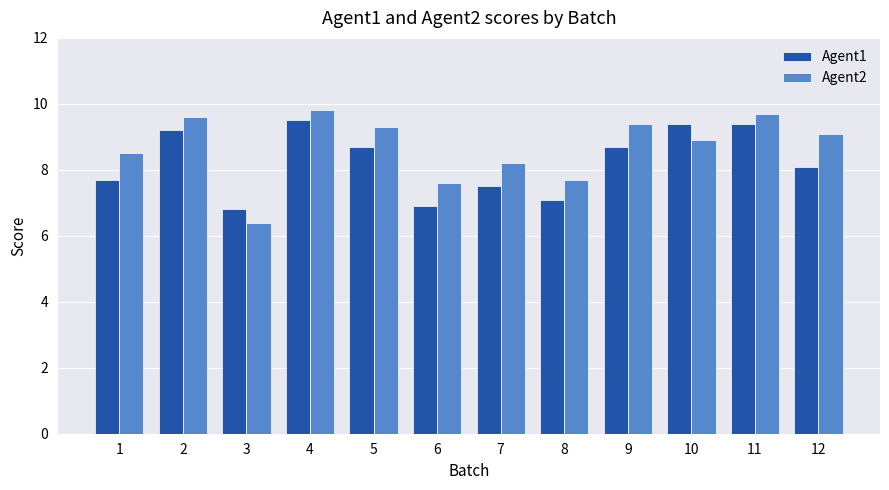

What is the sum of the Agent1 values at 5 and 10?

18.1